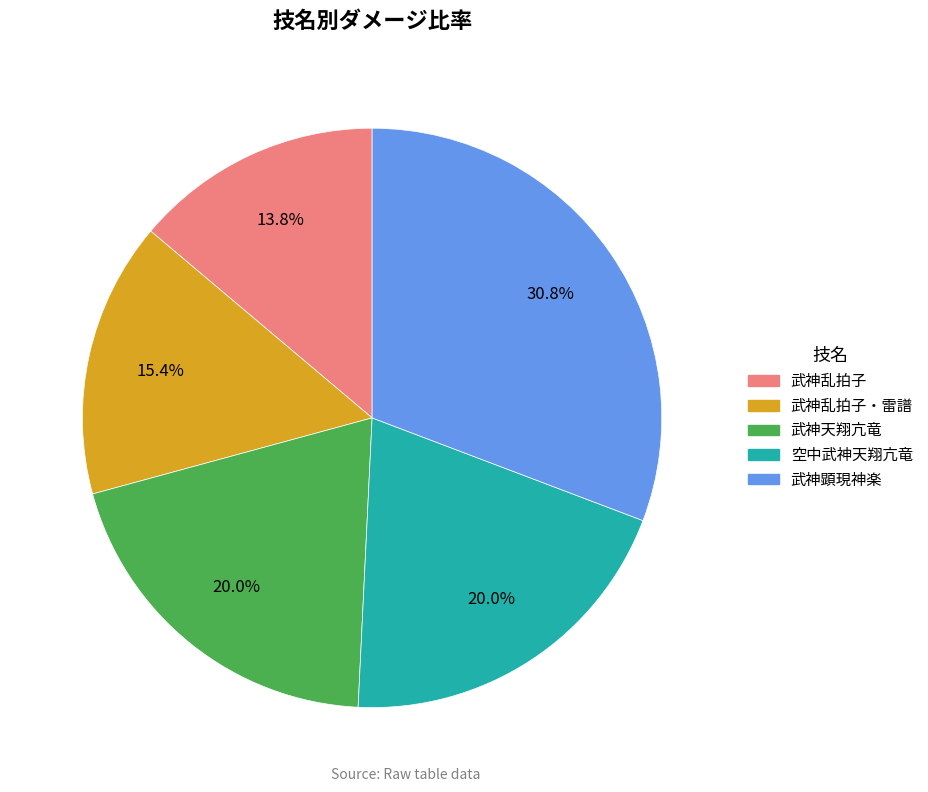

Is 武神天翔亢竜 the majority of the pie?

No